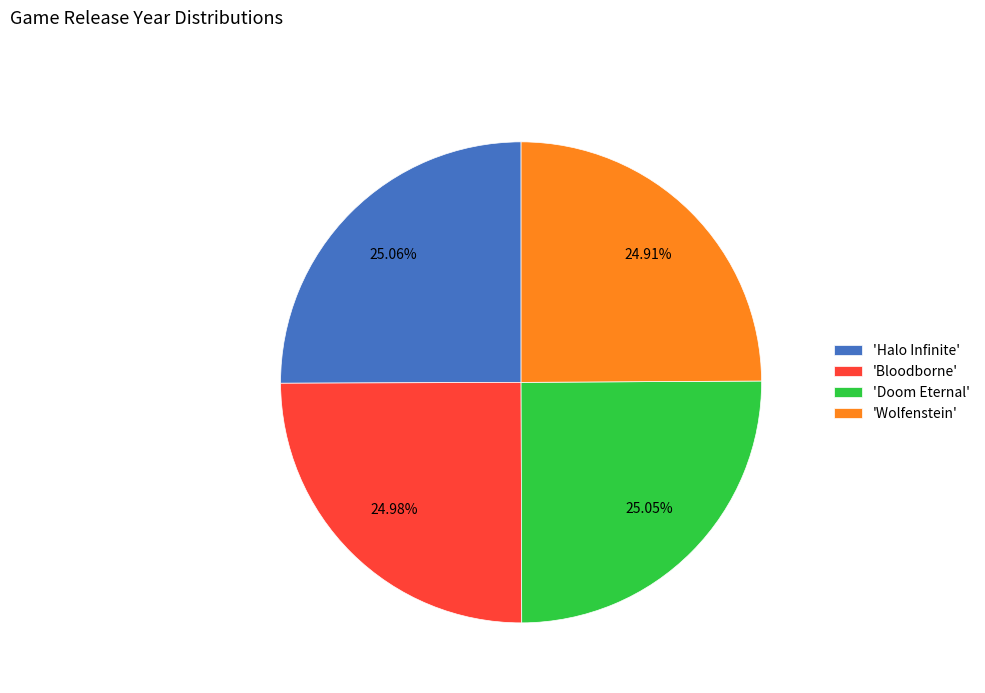

Approximately how many times larger is the value at 'Doom Eternal' compared to 'Bloodborne'?

1.0